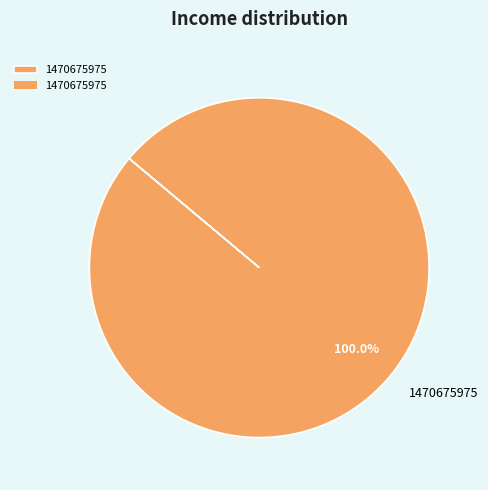

Is there a majority slice in this chart?

Yes